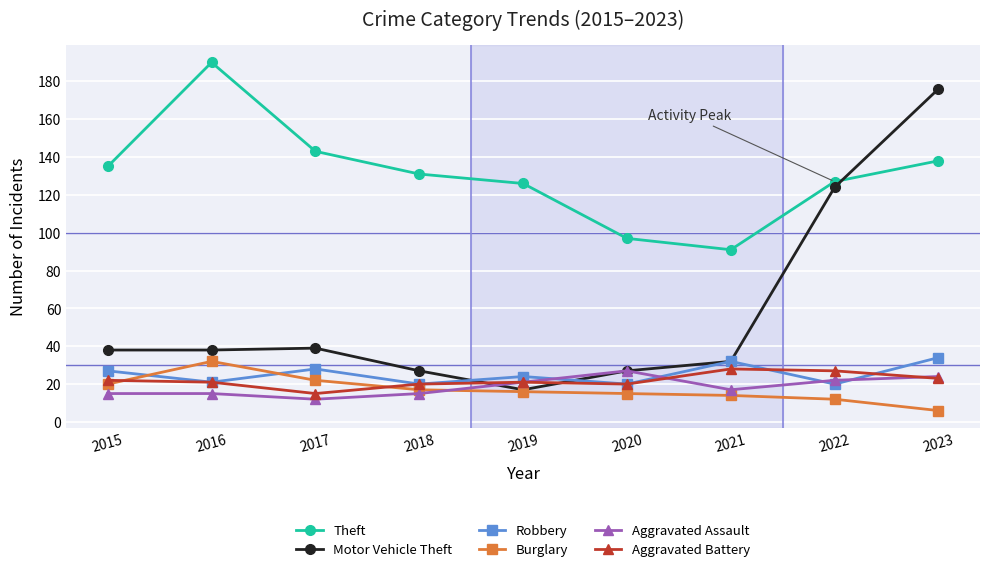

What are all the series names shown in the legend?

Theft, Motor Vehicle Theft, Robbery, Burglary, Aggravated Assault, Aggravated Battery